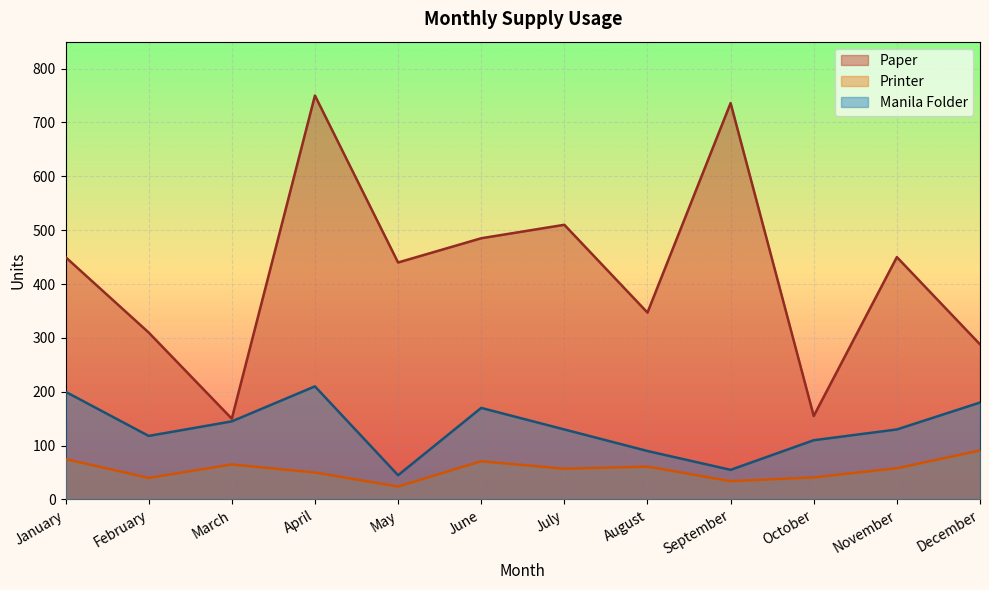

What is the difference between the Printer values at June and April?

21